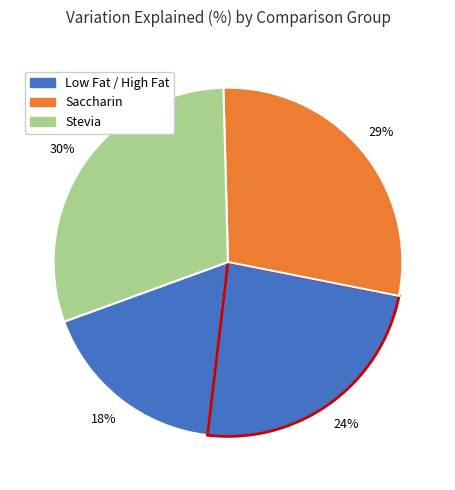

Count the number of slices in the pie.

4